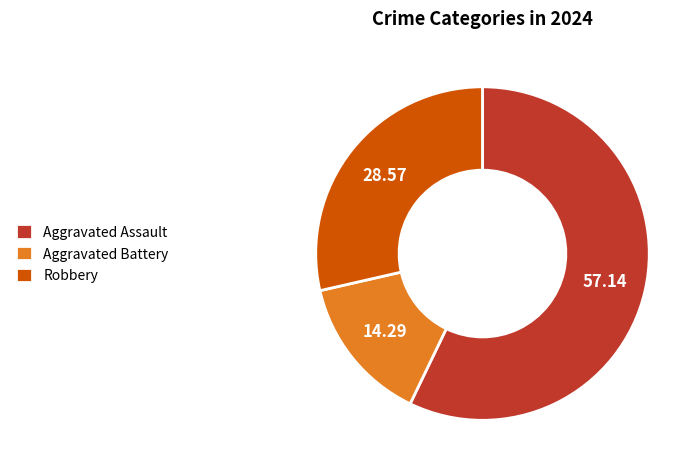

Which category has the smallest portion of the pie?

Aggravated Battery